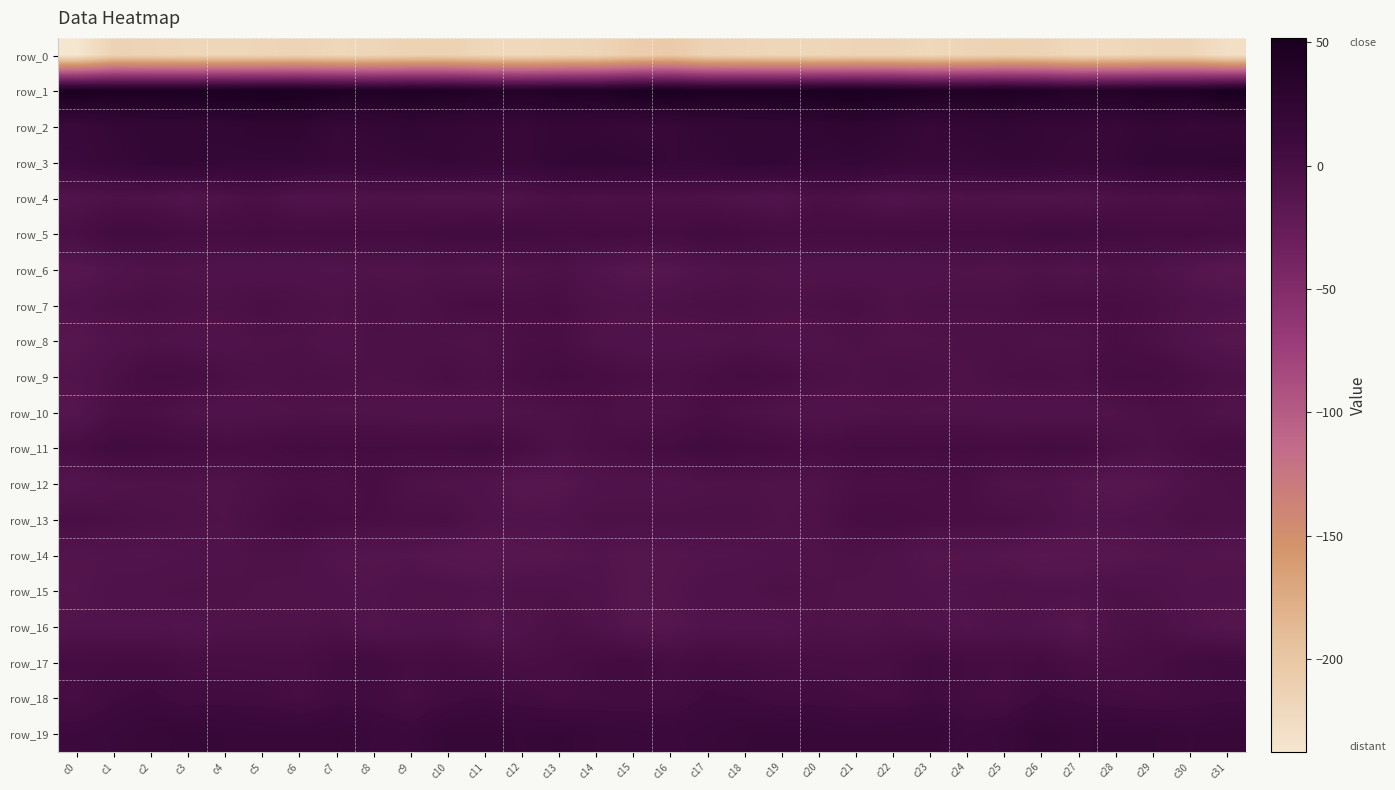

Rank the series at c6 from lowest to highest value.

row_0, row_4, row_6, row_16, row_15, row_10, row_14, row_8, row_7, row_9, row_12, row_17, row_18, row_13, row_5, row_11, row_19, row_3, row_2, row_1